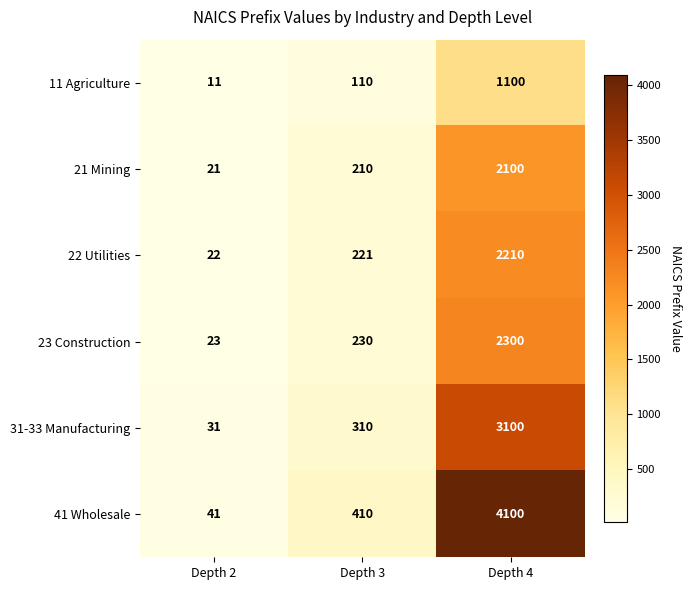

What is the difference between the maximum and minimum values in the 23 Construction series?

2277